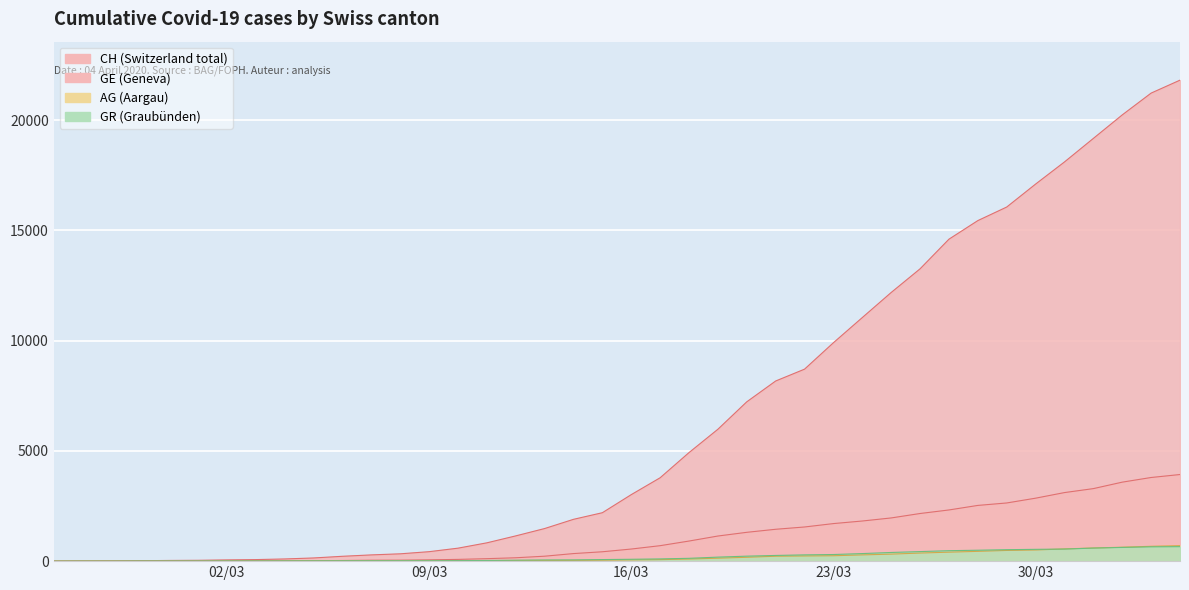

At which category is the sum across all series the highest?

2020-04-04